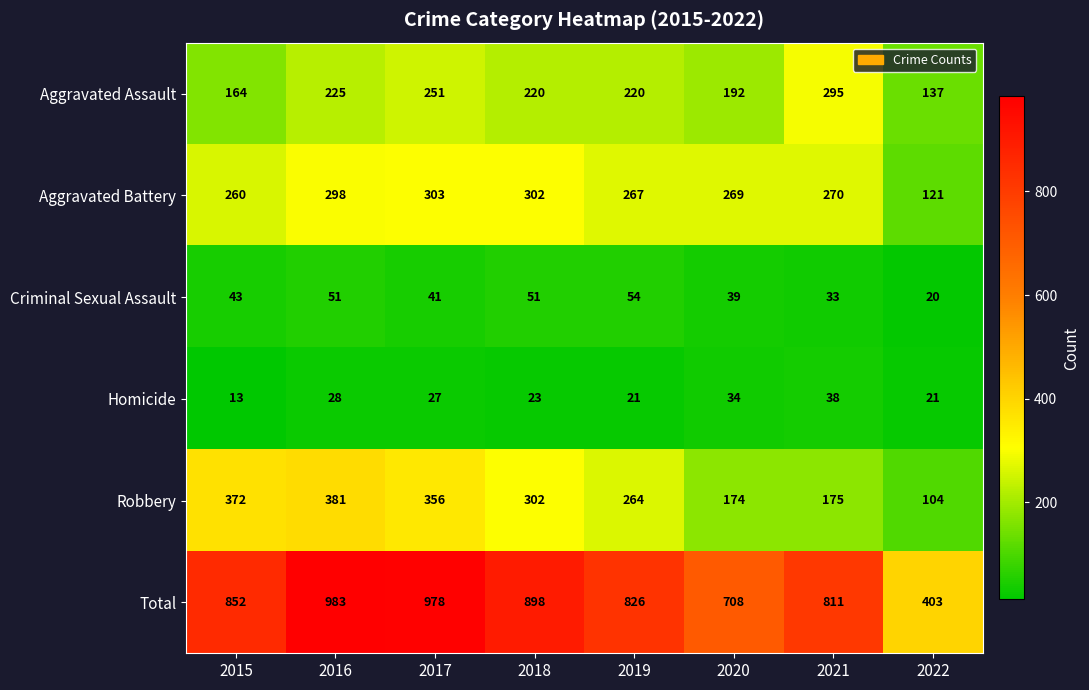

What is the average value of the Aggravated Assault series?

213